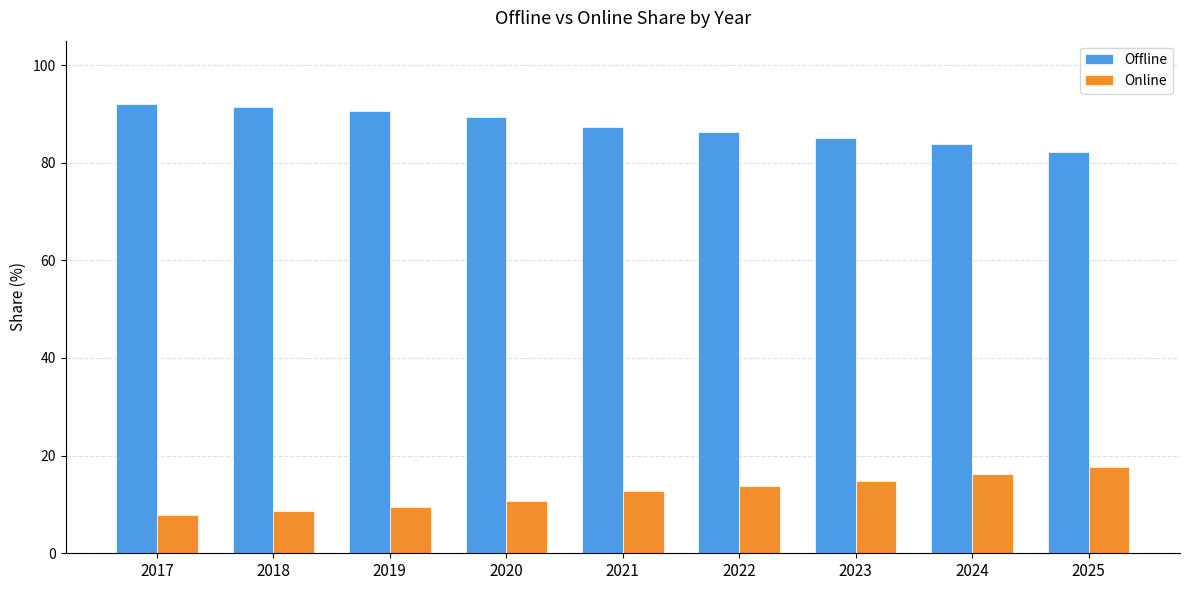

Reading left to right, transcribe all the data shown in this chart.

Offline: 92.1	91.4	90.6	89.4	87.3	86.3	85.2	83.8	82.3
Online: 7.9	8.6	9.4	10.6	12.7	13.7	14.8	16.2	17.7